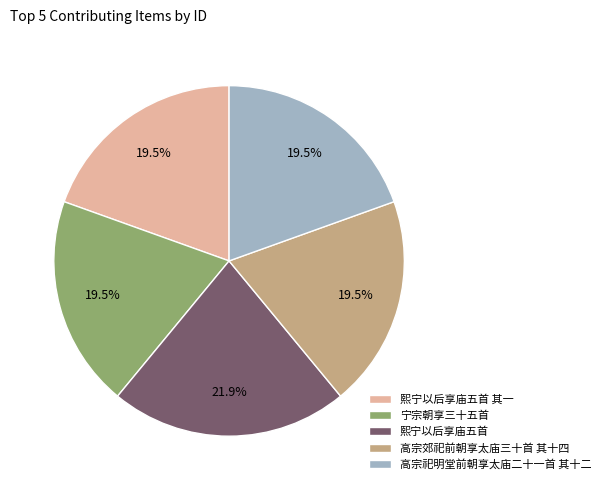

Approximately how many times larger is the value at 宁宗朝享三十五首 compared to 高宗郊祀前朝享太庙三十首 其十四?

1.0